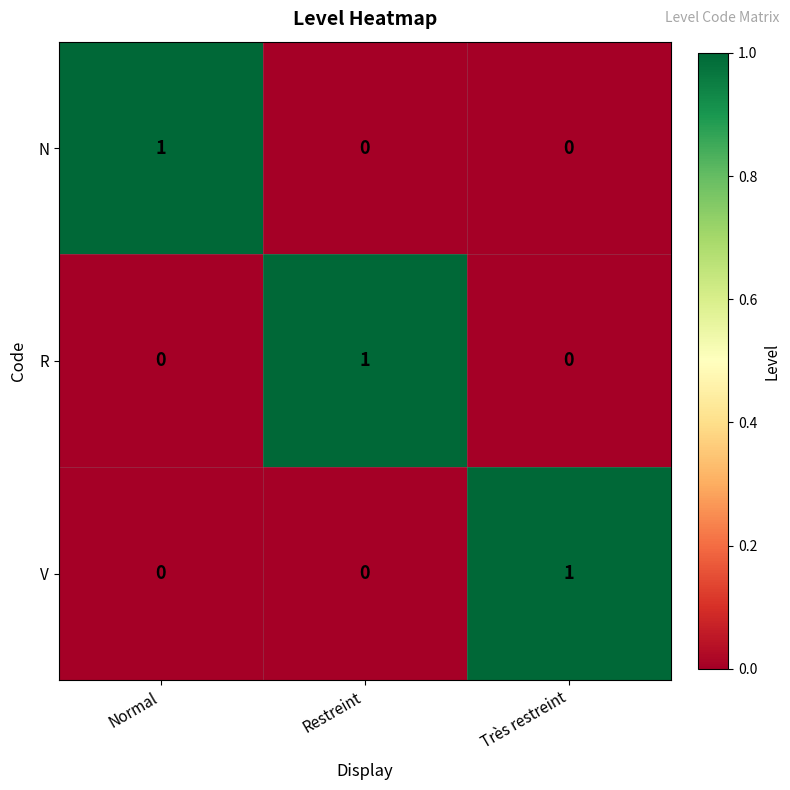

True or false: V has a value of 0 at Normal.

True